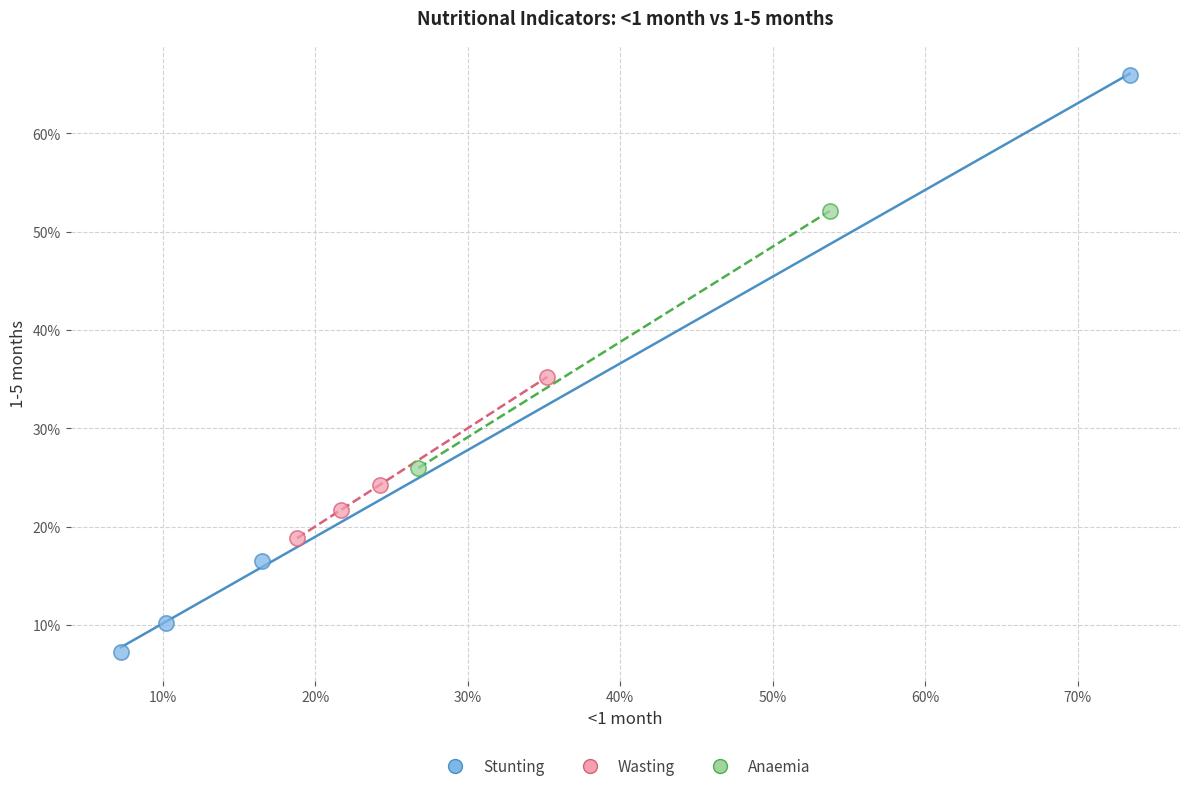

What are all the series names shown in the legend?

Stunting, Wasting, Anaemia